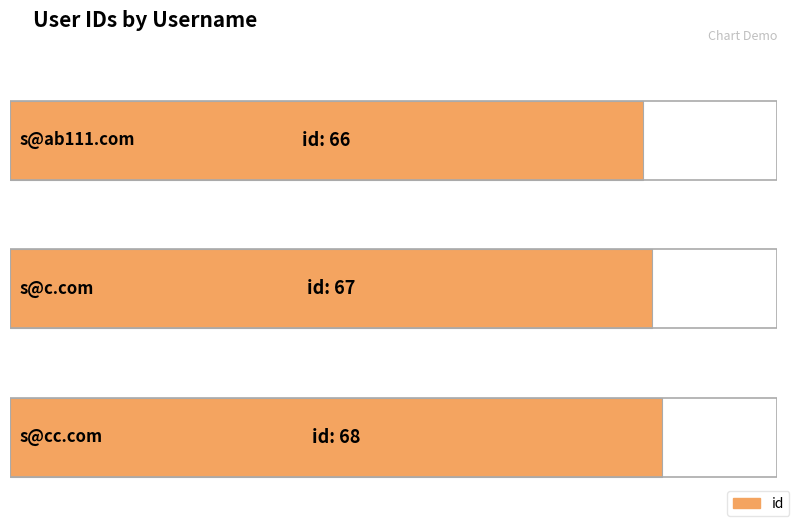

What is the difference between the second highest and minimum values?

1